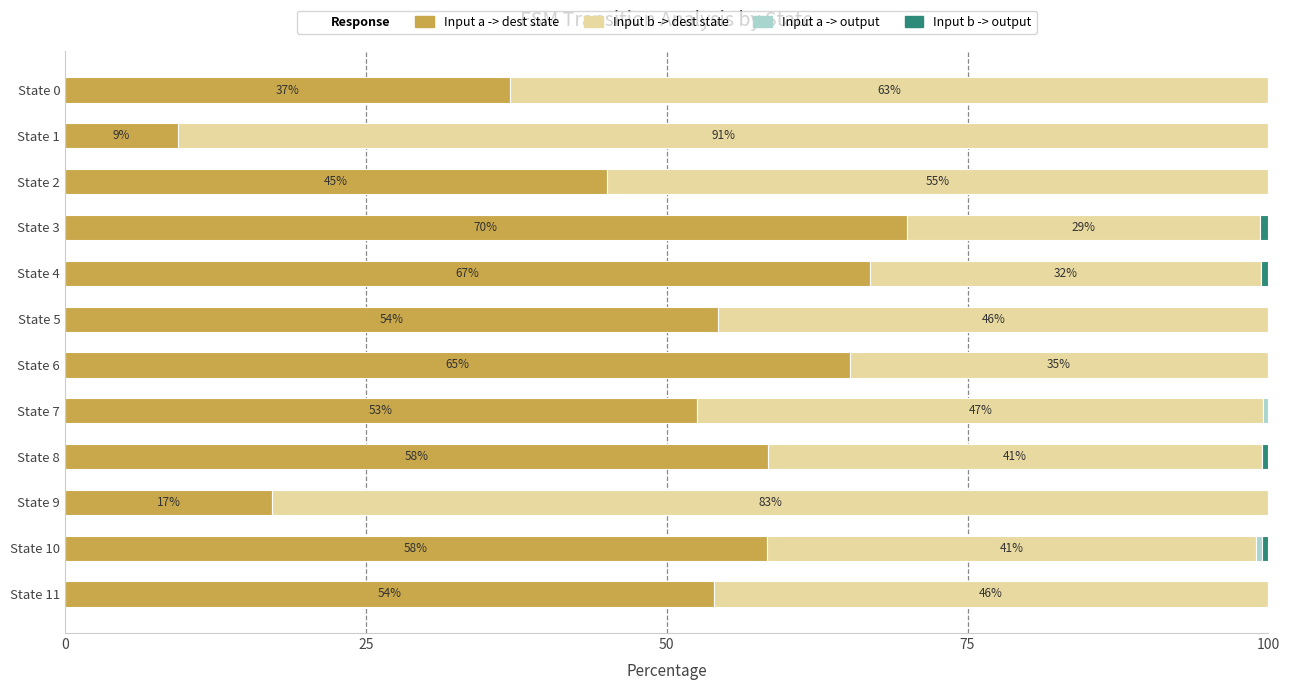

What value does the Input a -> dest state series have at State 11?

53.9